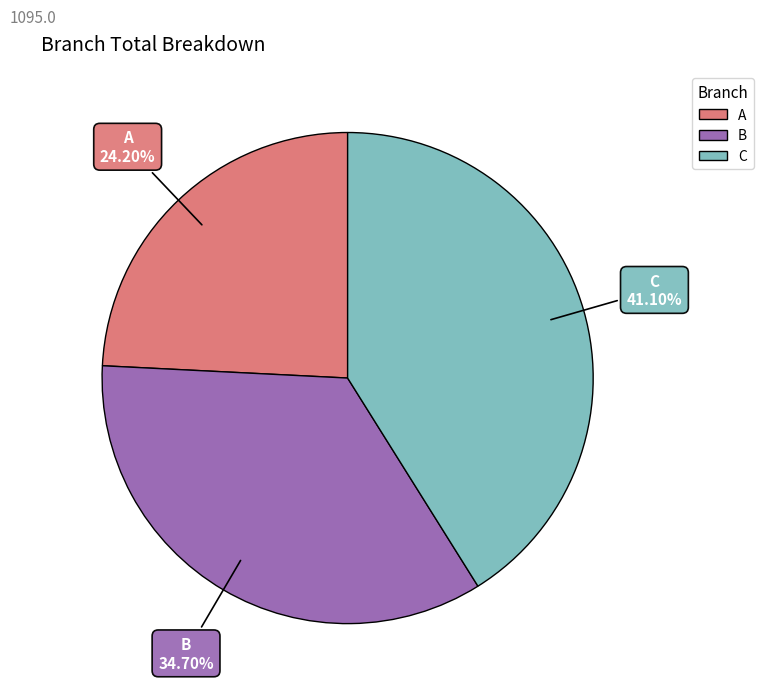

How many slices are in this pie chart?

3